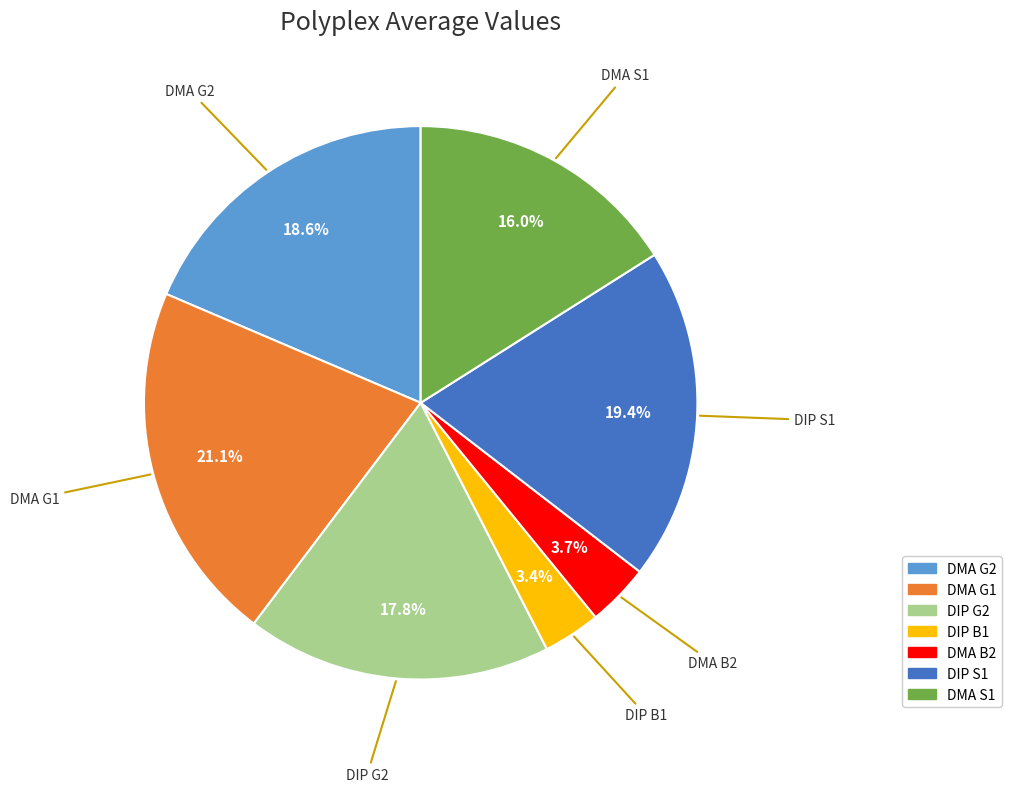

To the nearest percent, what portion does DMA G2 represent?

19%